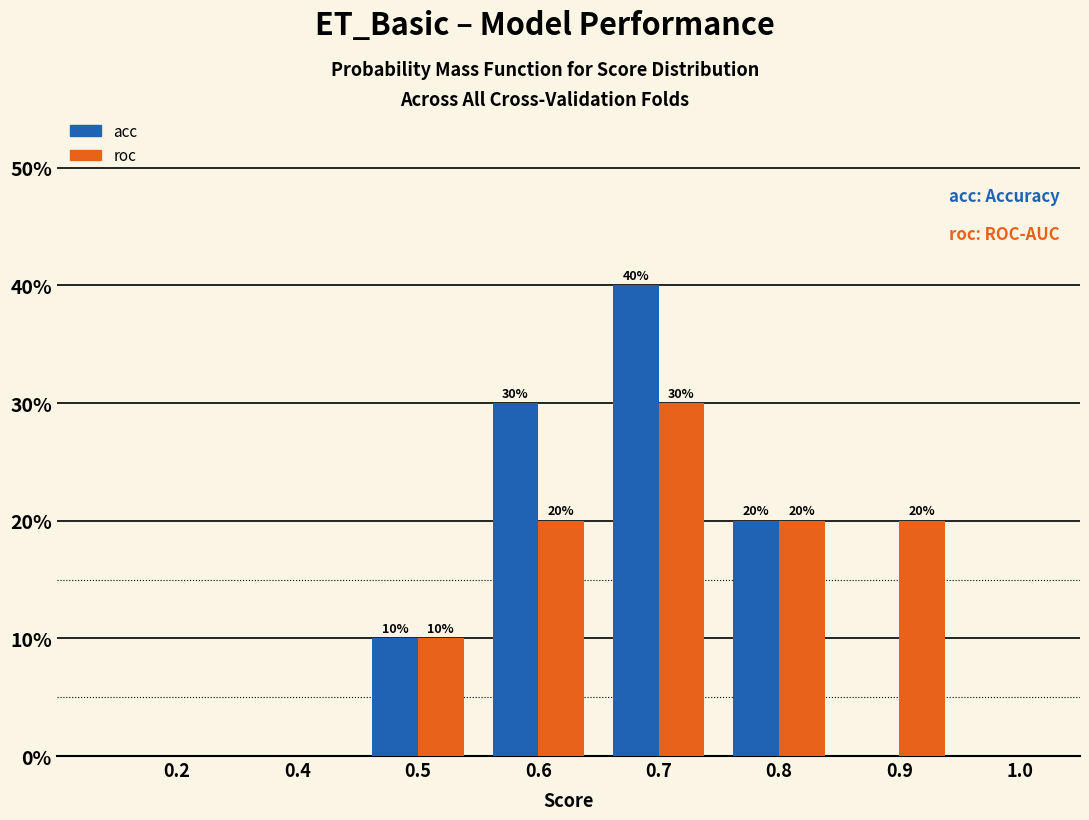

Reading left to right, transcribe all the data shown in this chart.

acc: 0.2=0	0.4=0	0.5=10	0.6=30	0.7=40	0.8=20	0.9=0	1.0=0
roc: 0.2=0	0.4=0	0.5=10	0.6=20	0.7=30	0.8=20	0.9=20	1.0=0